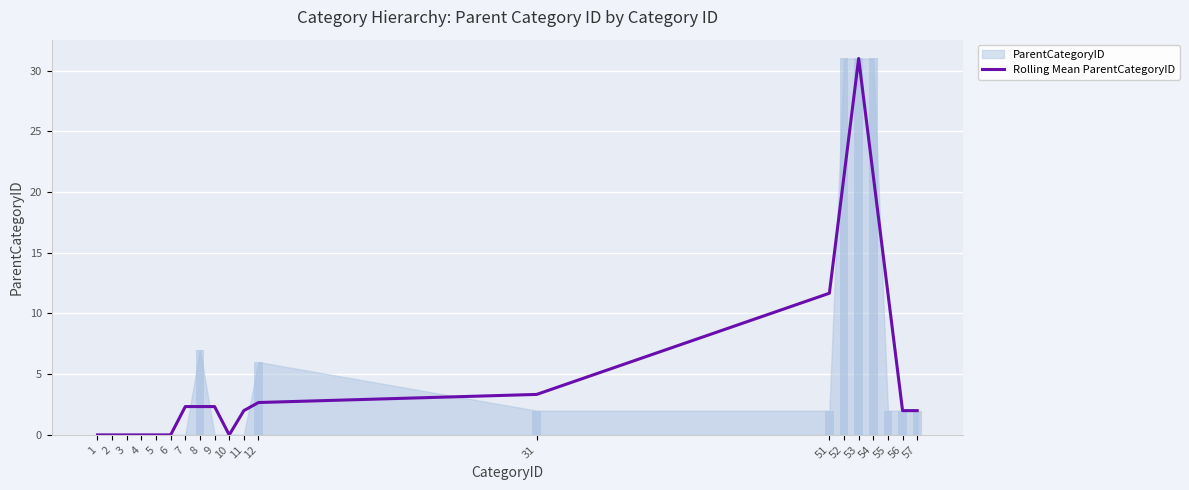

What is the value of the 8th bar from the left?

2.3